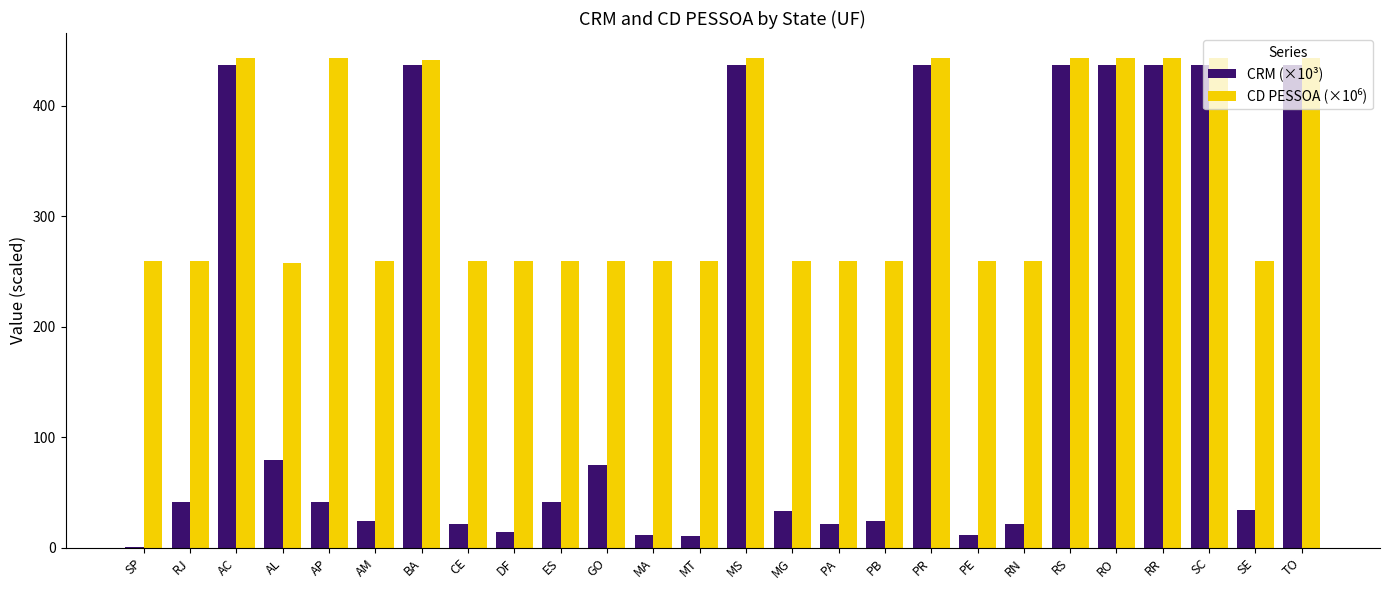

How many data points does each series have?

26